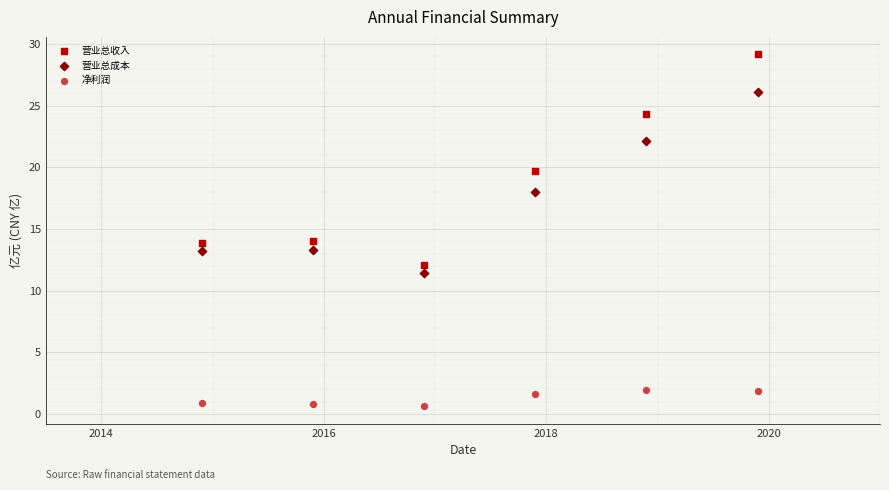

Which series contains the highest Y value?

营业总收入